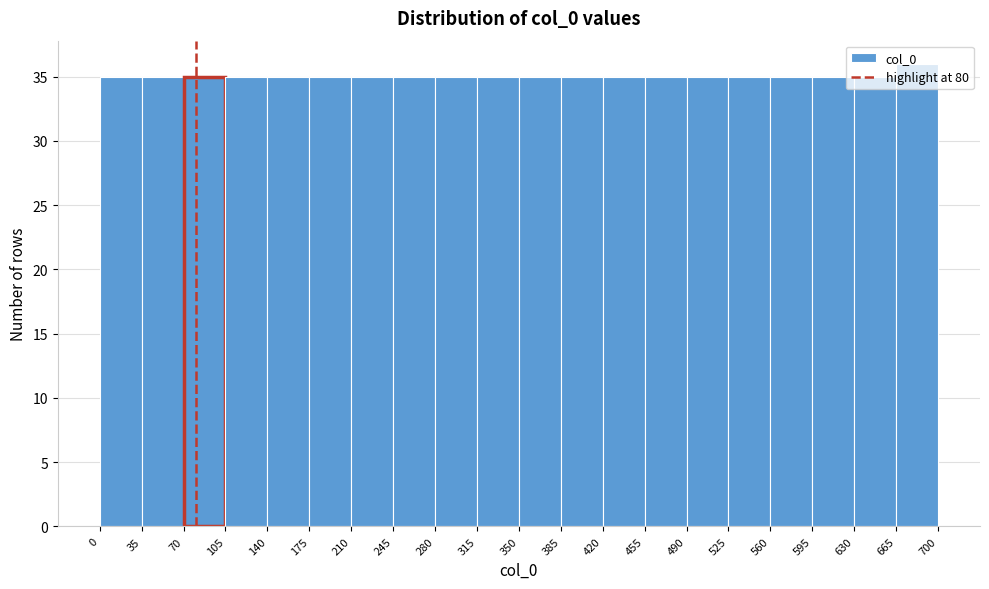

Reading left to right, list every bar in this chart as the range it spans on the x-axis followed by its height. The values are not printed on the chart, so give them approximately, as read against the axis.

0 to 35: 35
35 to 70: 35
70 to 105: 35
105 to 140: 35
140 to 175: 35
175 to 210: 35
210 to 245: 35
245 to 280: 35
280 to 315: 35
315 to 350: 35
350 to 385: 35
385 to 420: 35
420 to 455: 35
455 to 490: 35
490 to 525: 35
525 to 560: 35
560 to 595: 35
595 to 630: 35
630 to 665: 35
665 to 700: 36